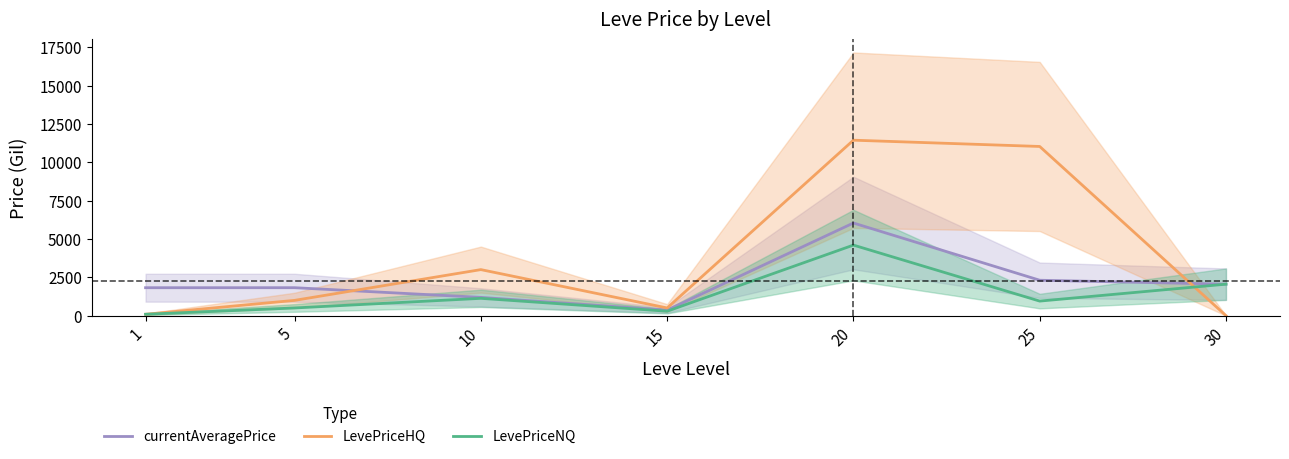

Reading left to right, what are all the values shown in this chart?

currentAveragePrice: 1820.0	1821.0	1190.0	359.3	6037.8	2307.8	2051.0
LevePriceHQ: 90.0	995.0	3000.0	500.0	11437.2	11028.0	0.0
LevePriceNQ: 90.0	500.0	1127.6	289.0	4598.0	948.0	2051.0